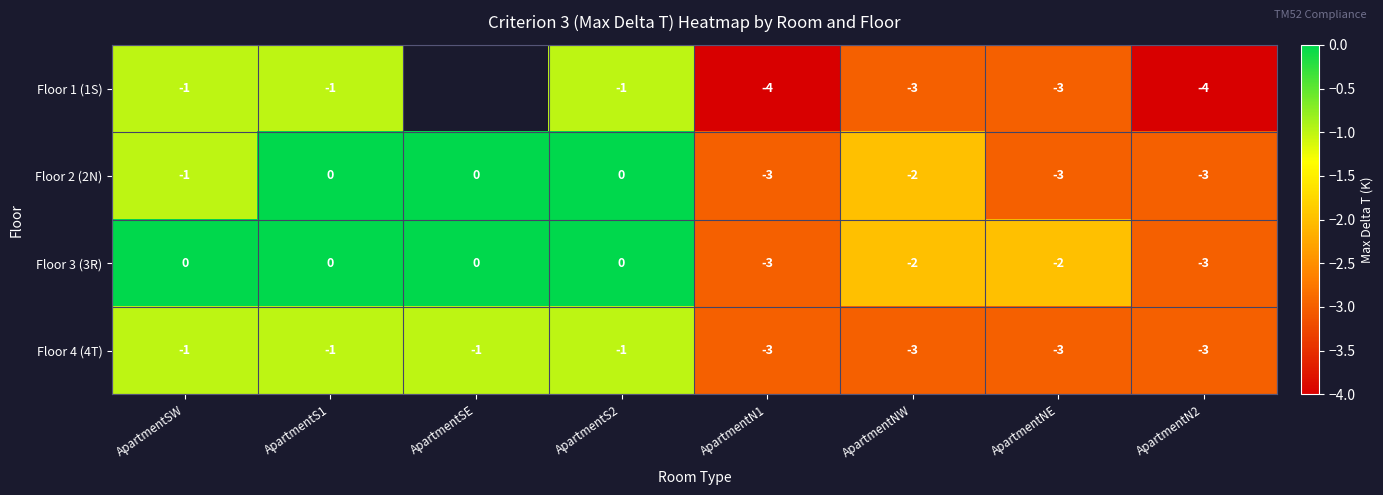

Between ApartmentSW and ApartmentS1, which is larger?

ApartmentSW